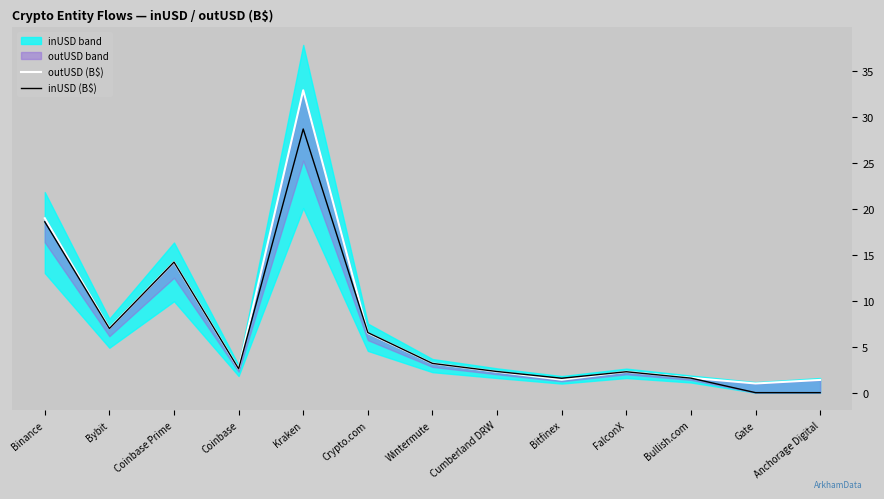

After their last crossing, which series has the higher values: outUSD (B$) or inUSD (B$)?

outUSD (B$)